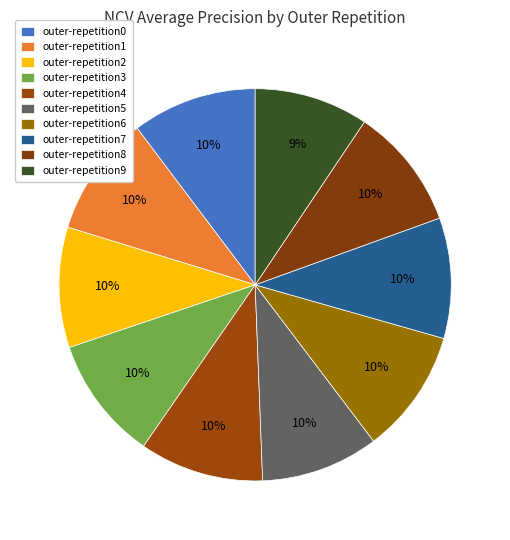

How many segments does this pie chart have?

10